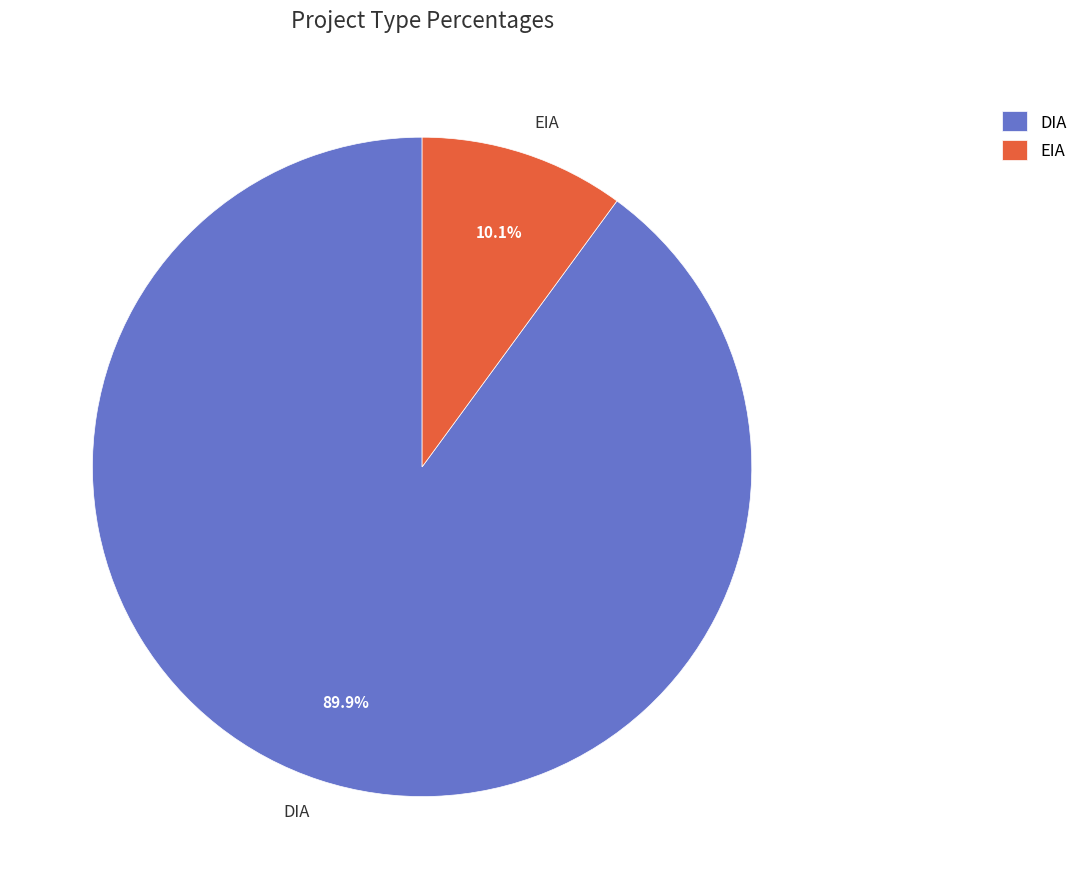

How many slices are in this pie chart?

2